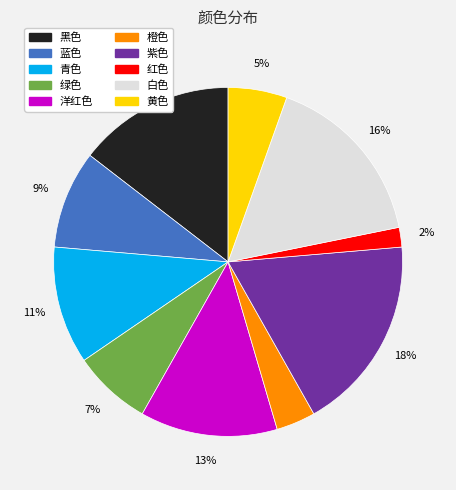

True or false: 黑色 accounts for 15% of the total.

True